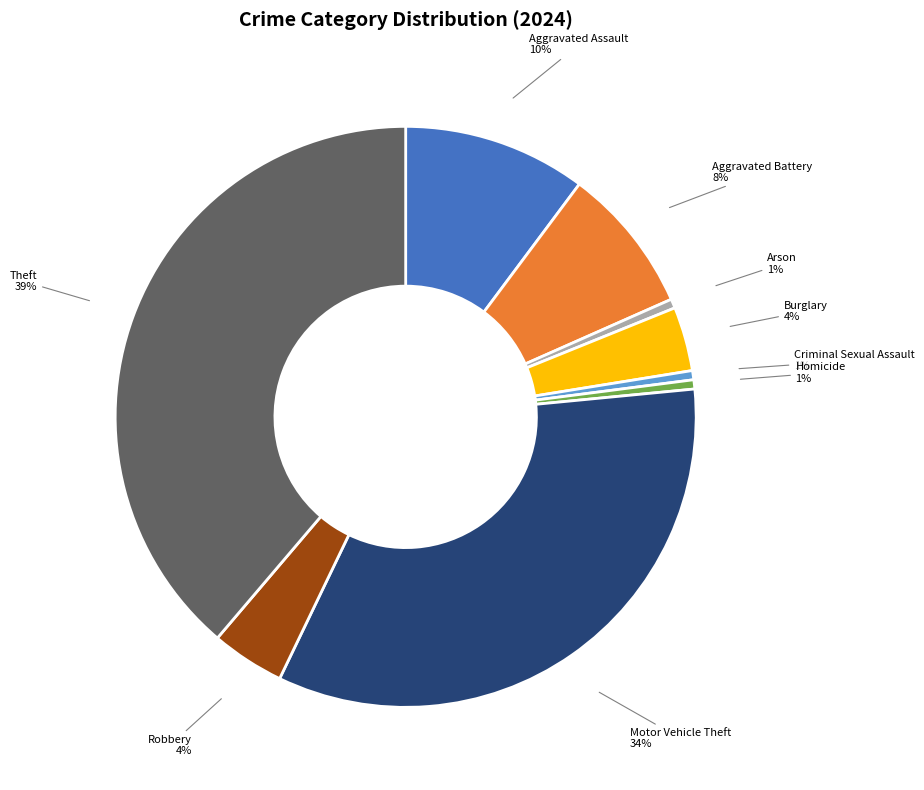

Between Aggravated Battery and Criminal Sexual Assault, which is larger?

Aggravated Battery